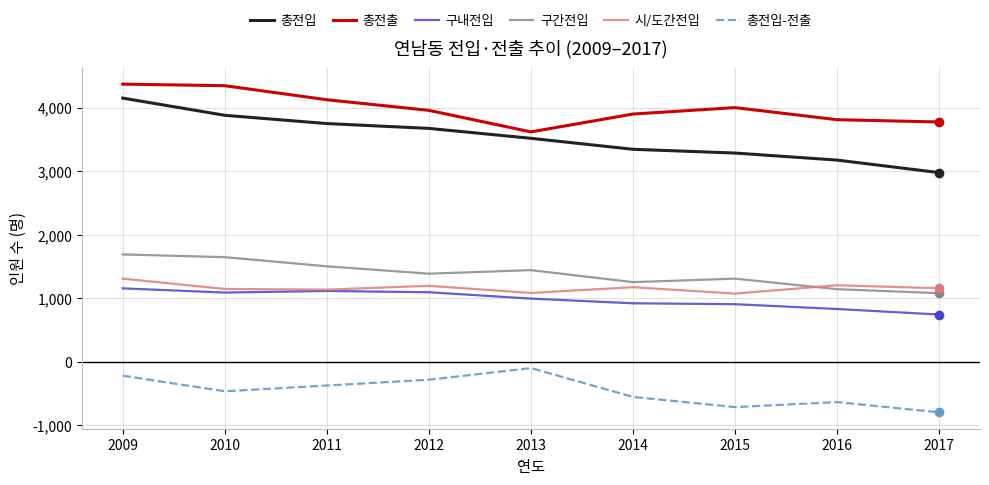

Is the value of 총전입-전출 at 2015 greater than the value of 총전입 at 2015?

No